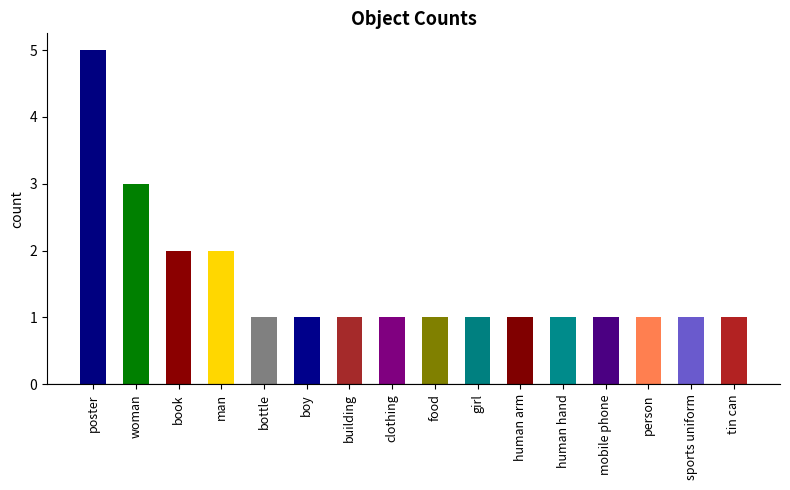

Are the bars grouped side by side (vs. stacked)?

No